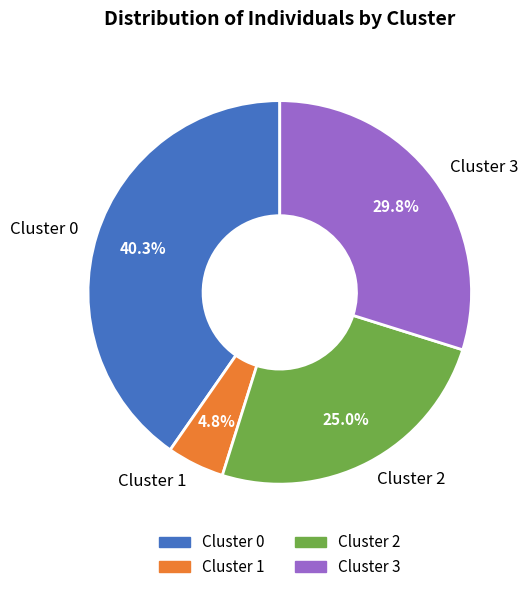

Between Cluster 3 and Cluster 1, which is larger?

Cluster 3